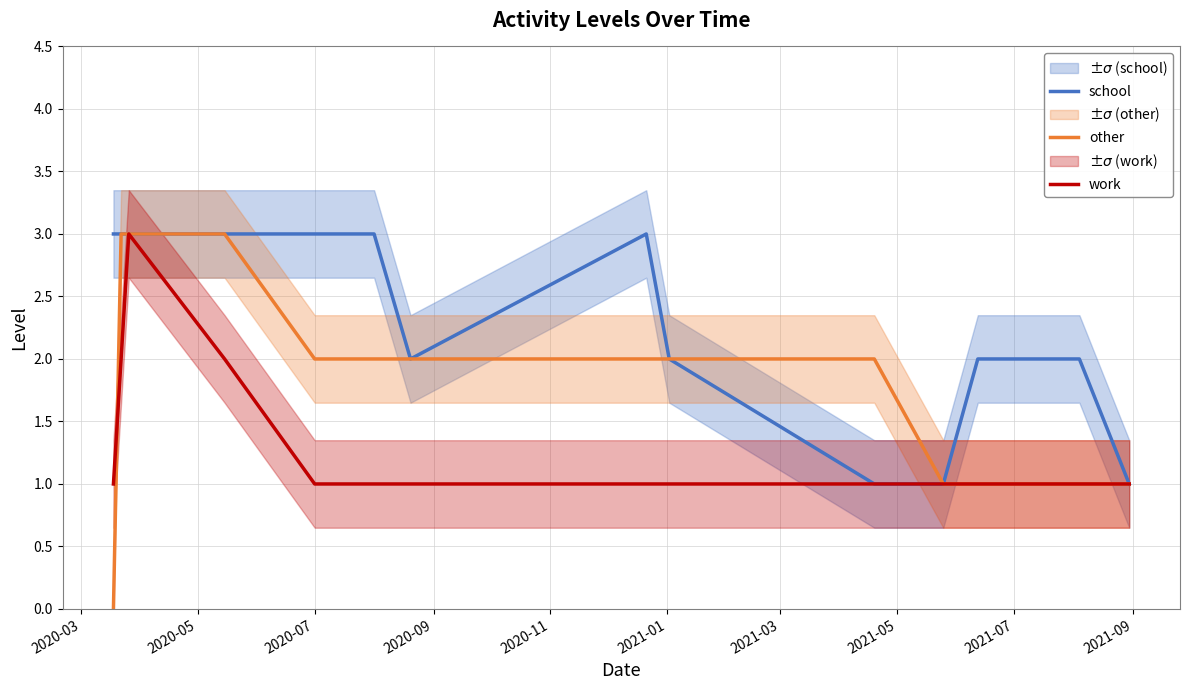

Which series has the largest range (max minus min)?

other